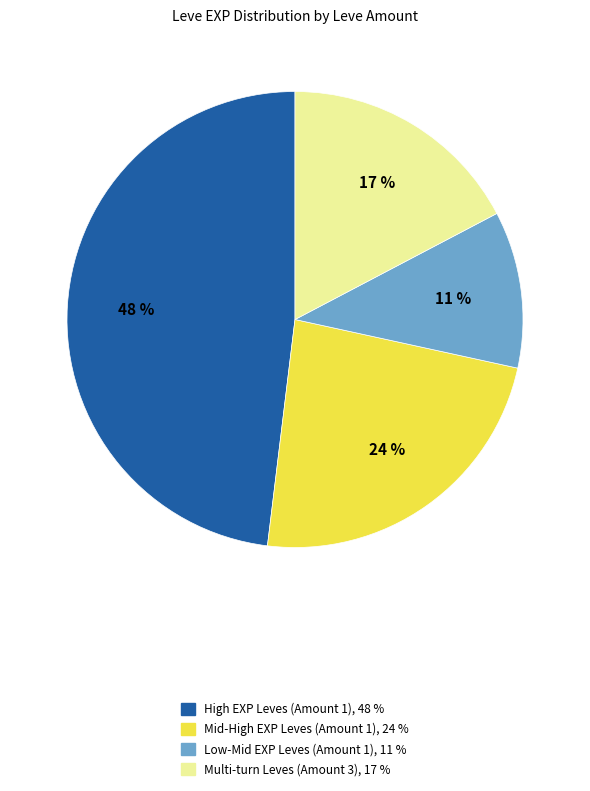

How many slices are in this pie chart?

4